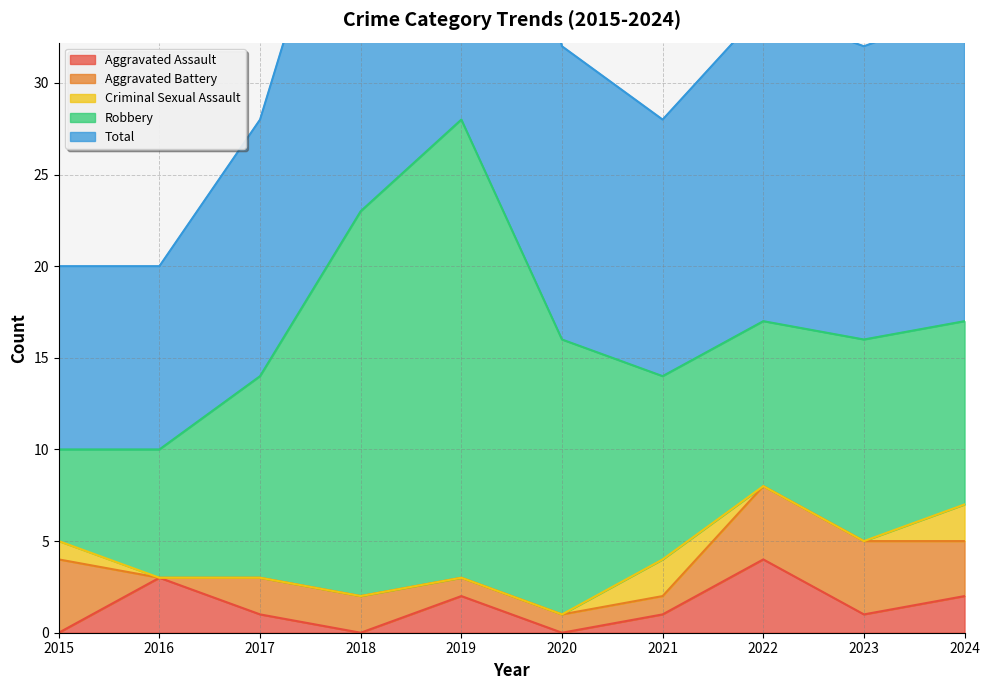

Count the number of data series in this chart.

5